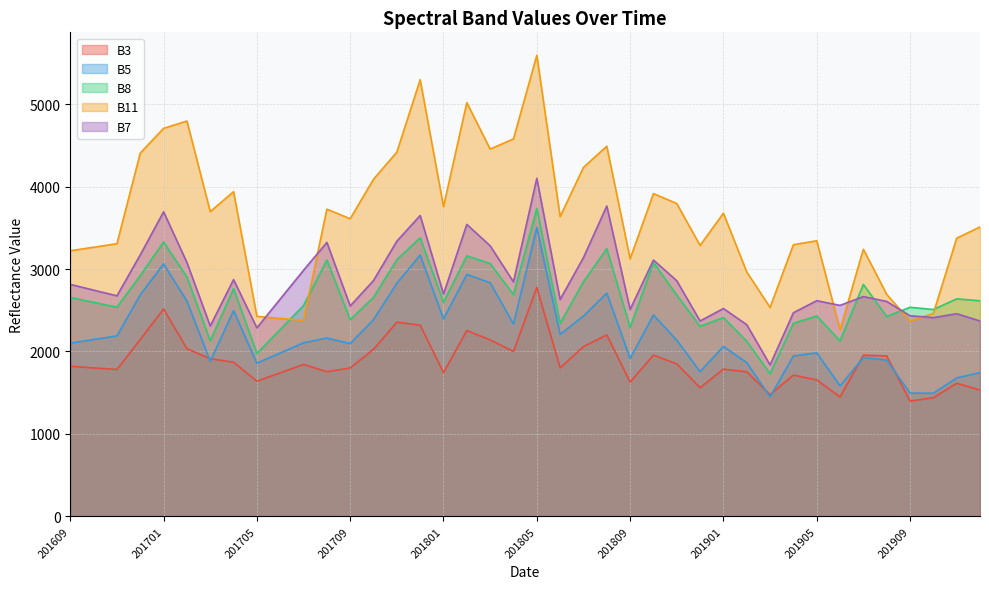

How many categories are shown in the chart?

40